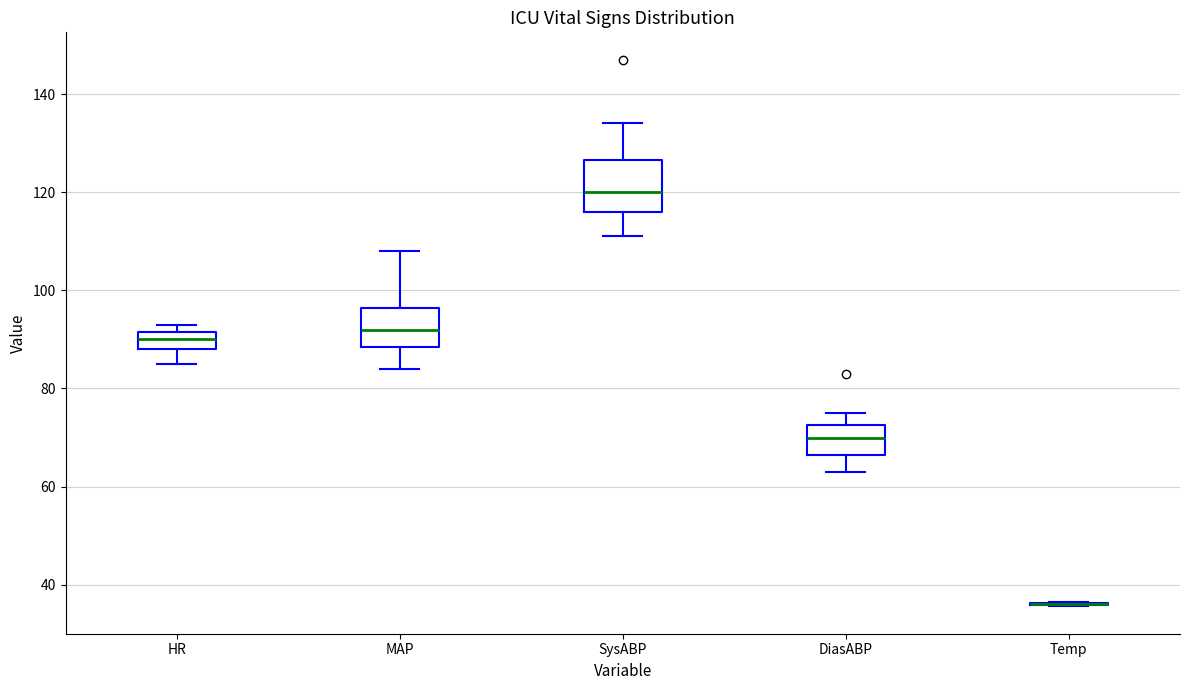

Reading left to right, read every box against the y-axis: the position of its median line, the range the box covers, and the ends of its whiskers. The values are not printed on the chart, so give them approximately, as read against the axis.

HR: median 90, box 88 to 92, whiskers 86 to 94
MAP: median 92, box 88 to 96, whiskers 84 to 108
SysABP: median 120, box 116 to 126, whiskers 112 to 134
DiasABP: median 70, box 66 to 72, whiskers 64 to 76
Temp: box collapsed to a line at 36, whiskers 36 to 36